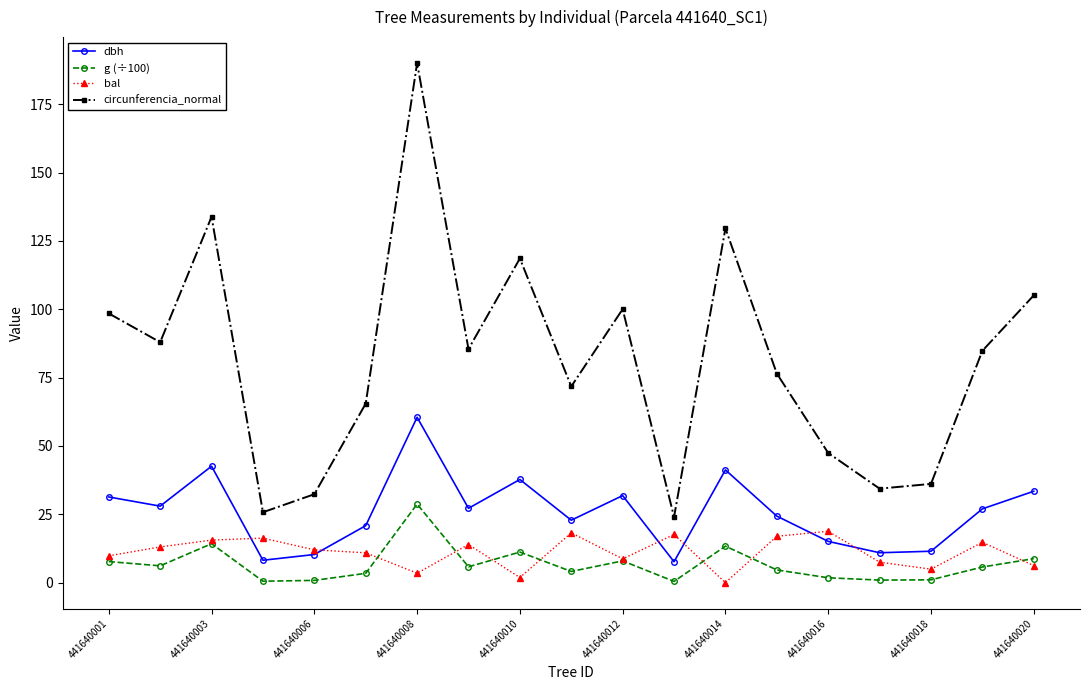

How many lines are shown in the chart?

4